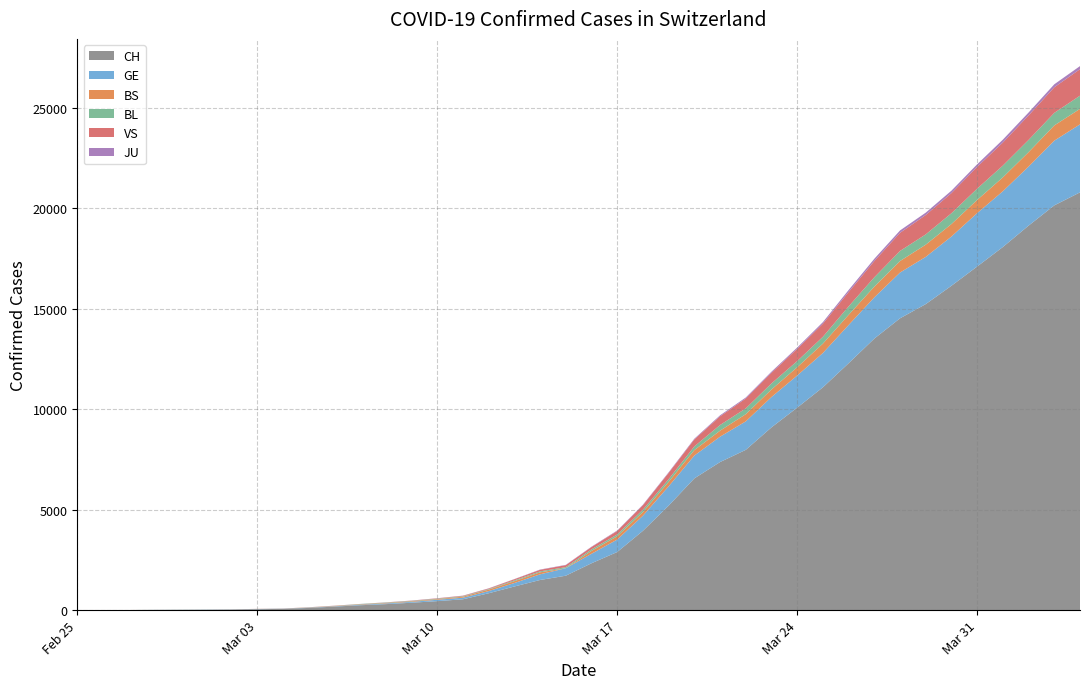

Where does the VS series first go above 116?

2020-03-17